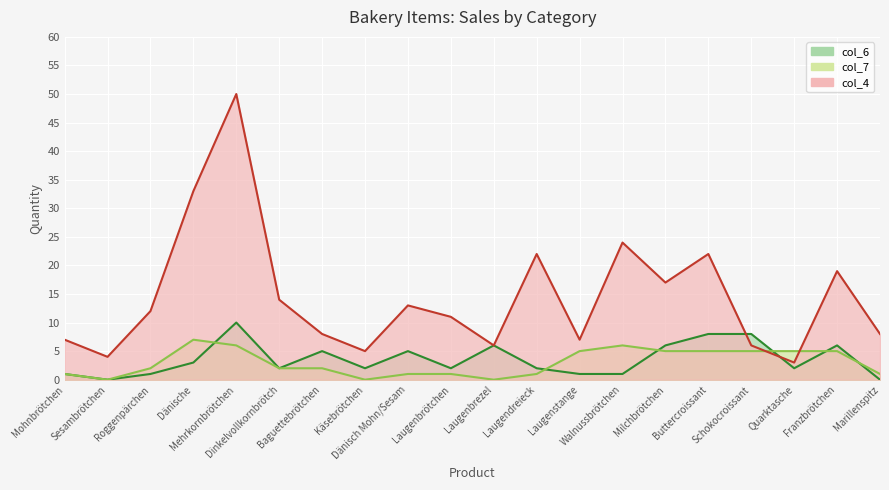

How many interior local peaks does the col_6 series have?

5